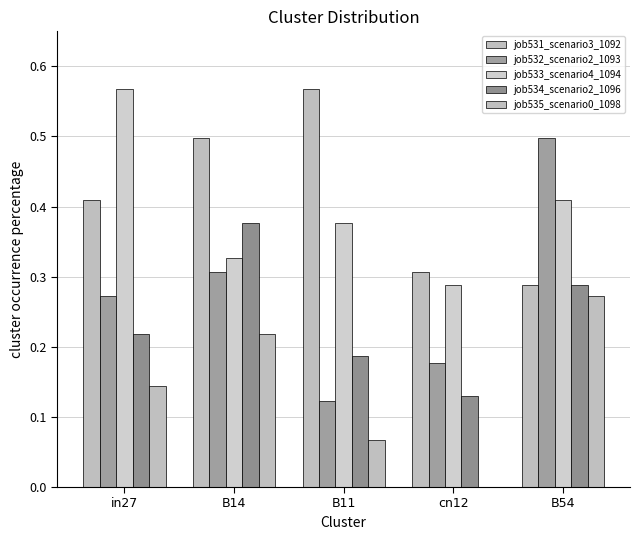

Reading left to right, what are all the values shown in this chart?

job531_scenario3_1092: in27=0.4	B14=0.5	B11=0.6	cn12=0.3	B54=0.3
job532_scenario2_1093: in27=0.3	B14=0.3	B11=0.1	cn12=0.2	B54=0.5
job533_scenario4_1094: in27=0.6	B14=0.3	B11=0.4	cn12=0.3	B54=0.4
job534_scenario2_1096: in27=0.2	B14=0.4	B11=0.2	cn12=0.1	B54=0.3
job535_scenario0_1098: in27=0.1	B14=0.2	B11=0.1	cn12=0.0	B54=0.3